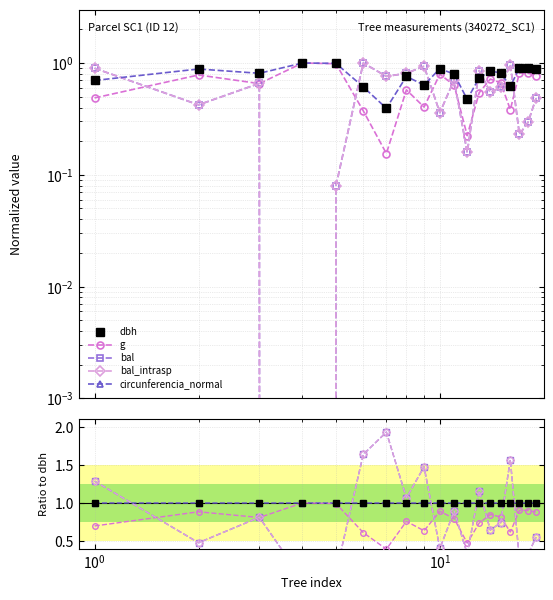

What is the greatest value displayed?

1.0